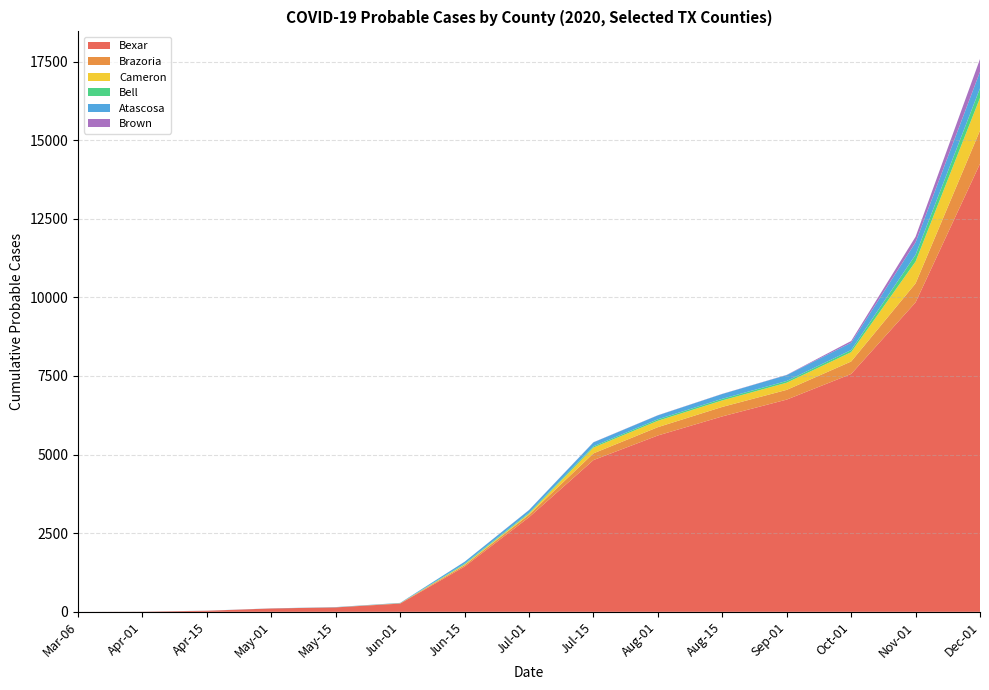

Which category has the highest value in the Bexar series?

Dec-01